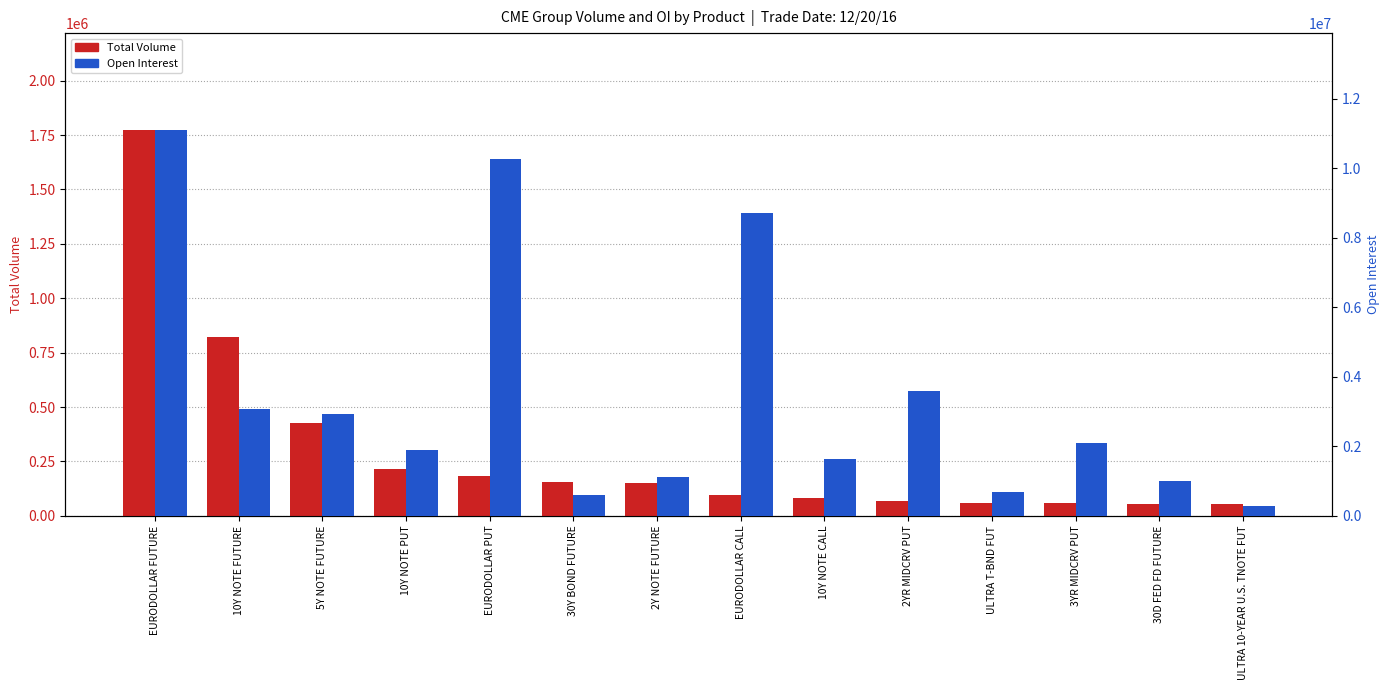

How many data points does each series have?

14